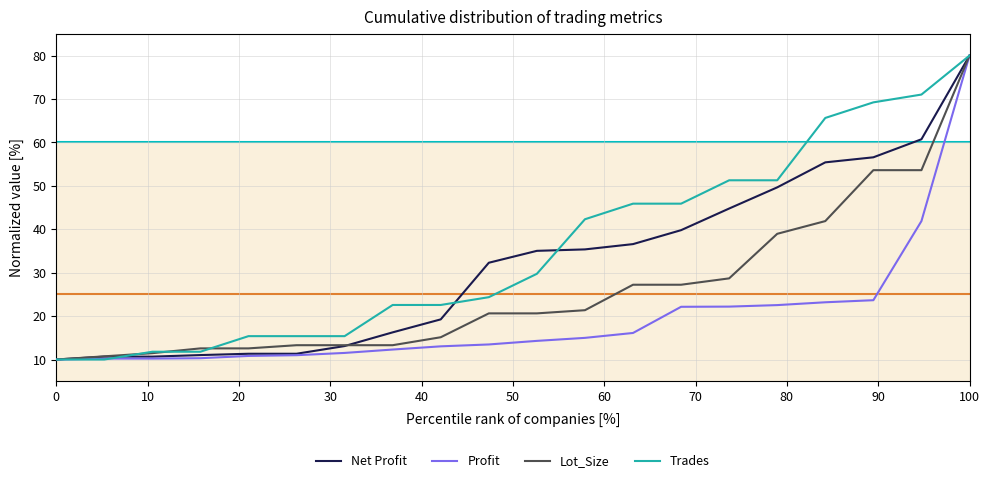

Which series has the largest total across all categories?

Trades